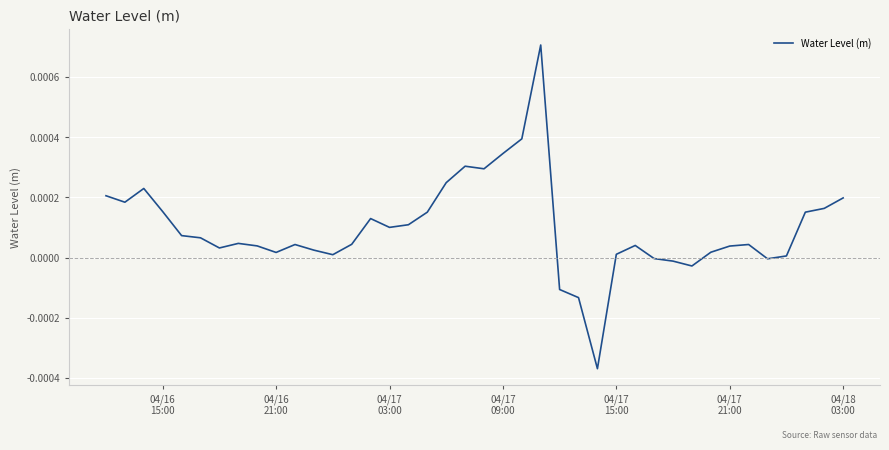

True or false: the data has more than 0 interior local peaks.

True